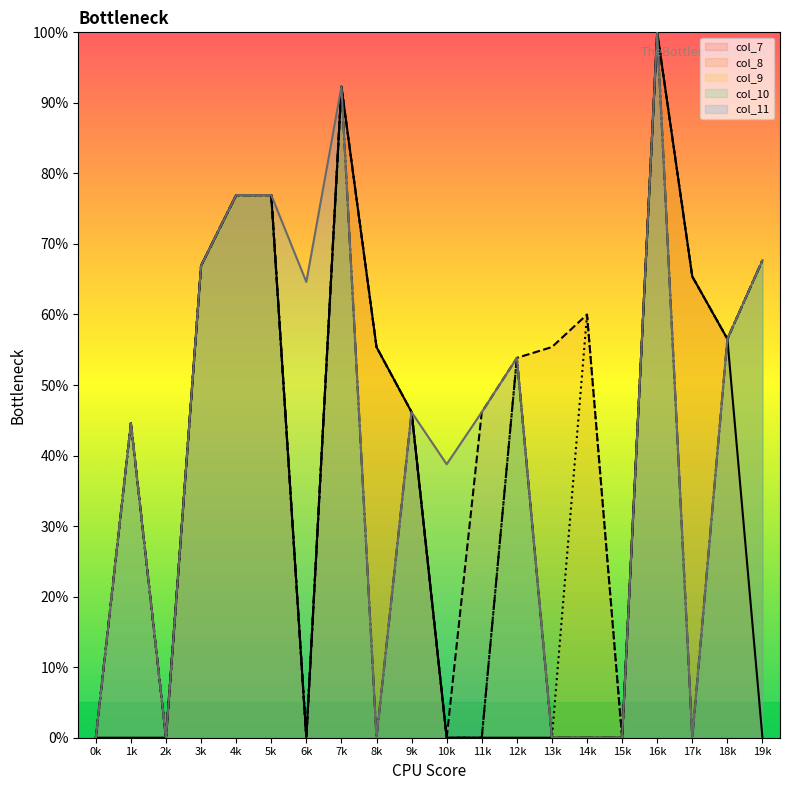

What is the difference between the highest and lowest values at 11k?

46.2